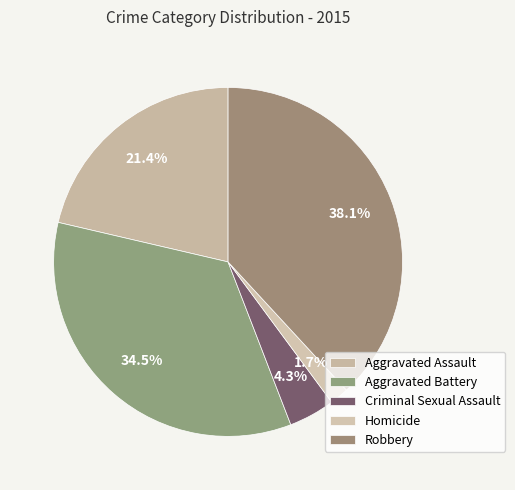

Is there any slice that represents more than half of the pie?

No